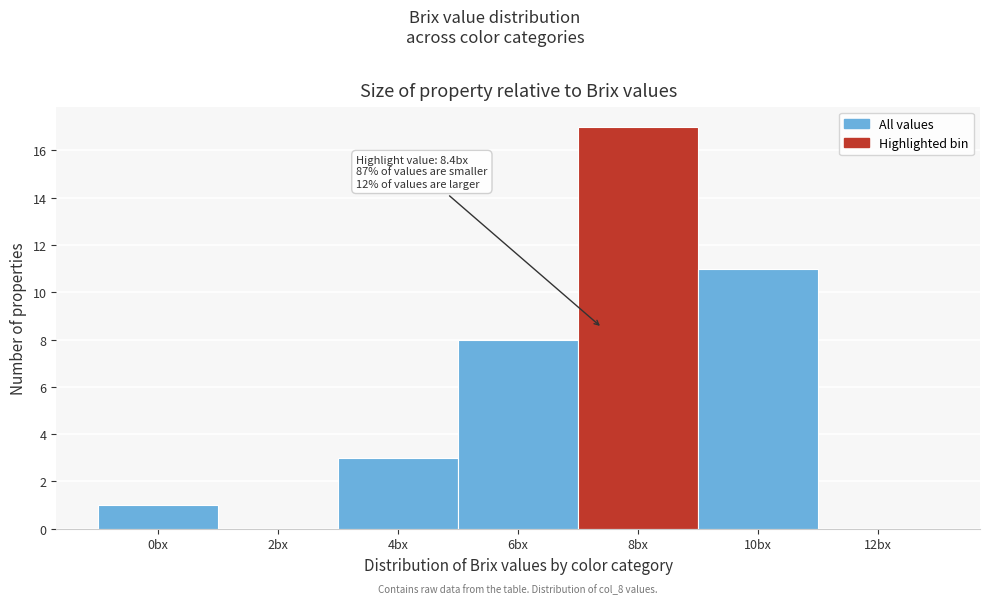

What is the sum of all values?

40